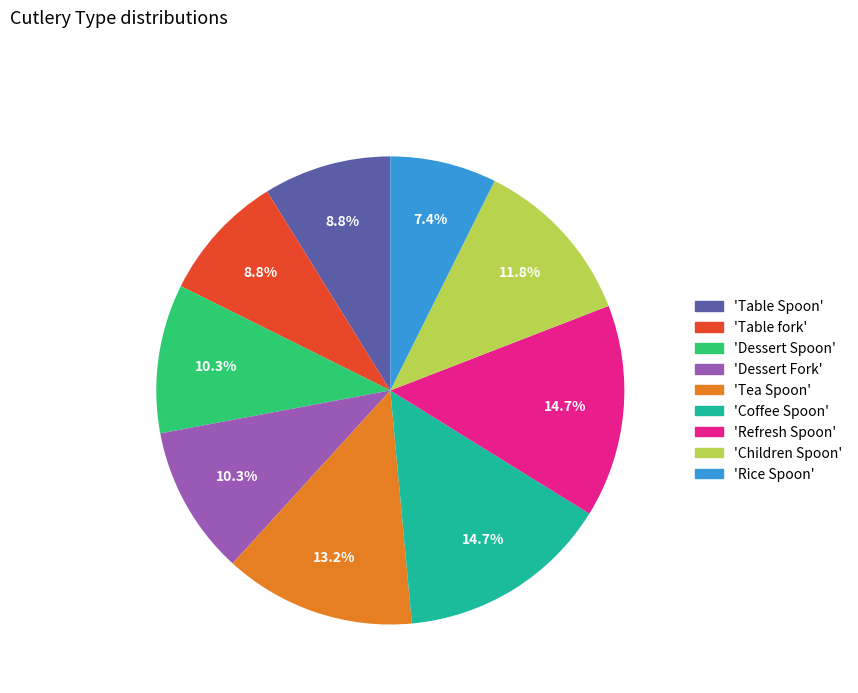

What is the smallest slice in the pie chart?

'Rice Spoon'